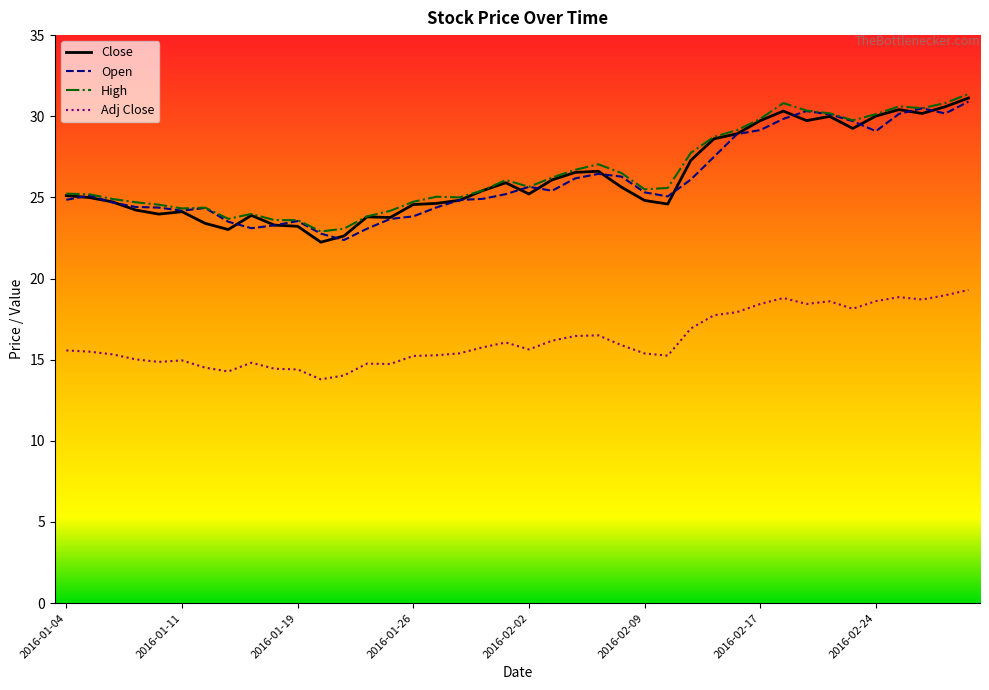

What is the minimum value for Open?

22.4